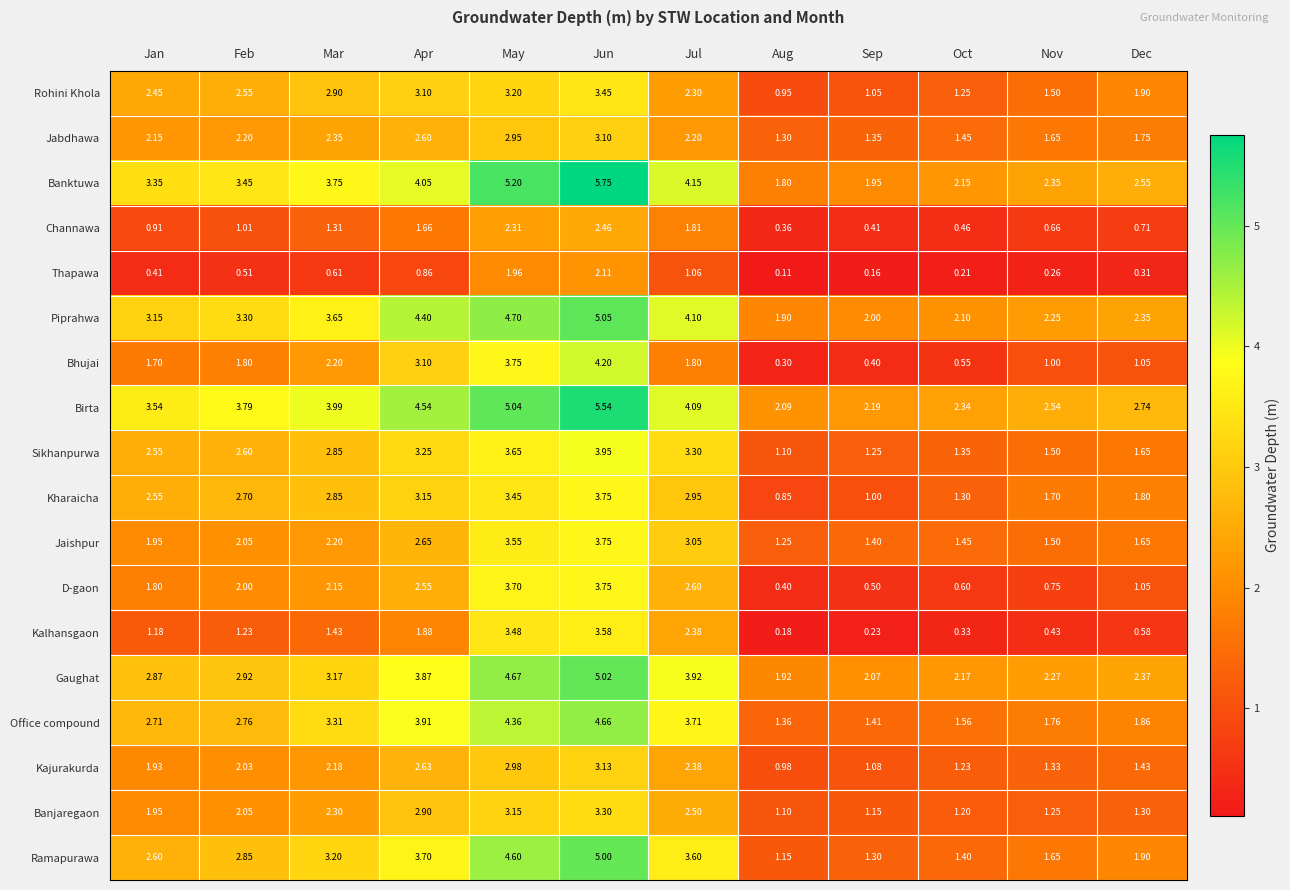

At which category is the sum across all series the highest?

Jun